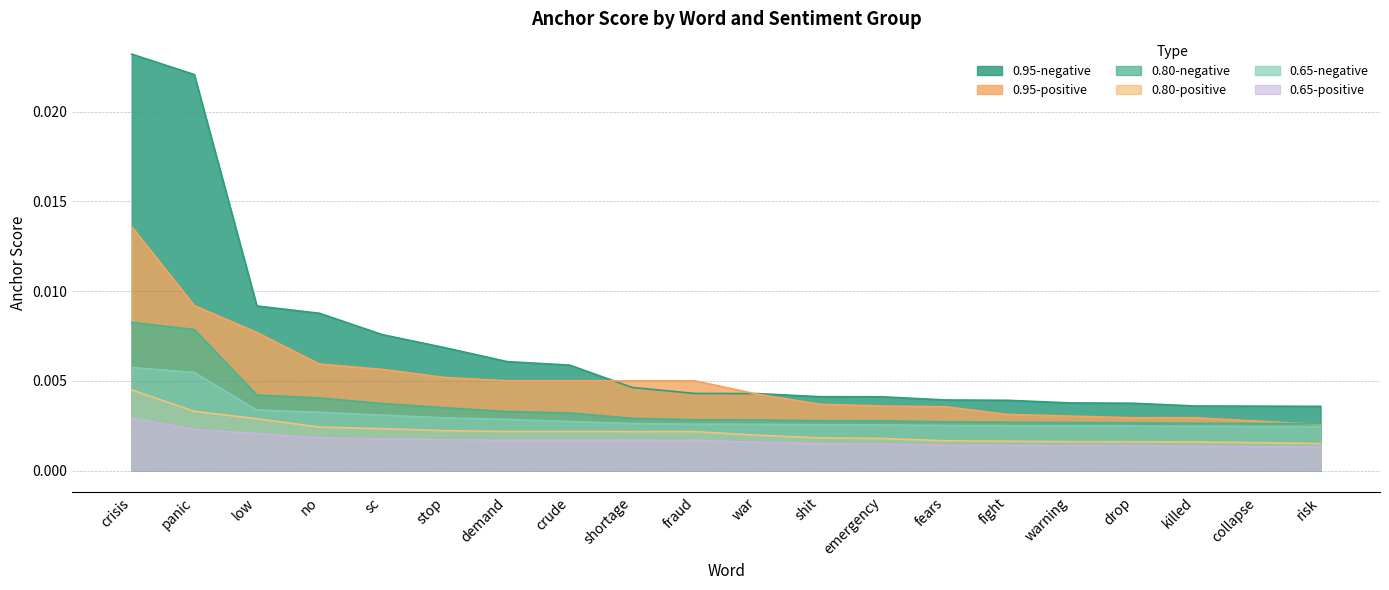

True or false: anchor_080_pos has a value of 0.0 at fears.

False